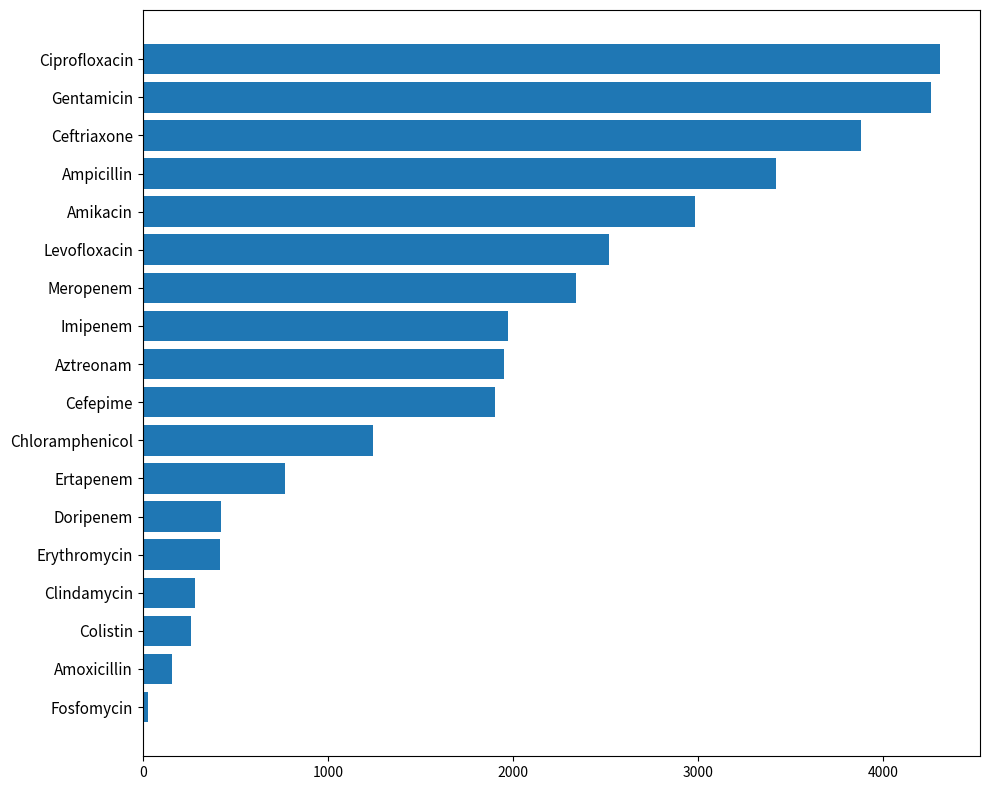

What is the difference between the values at Aztreonam and Colistin?

1694